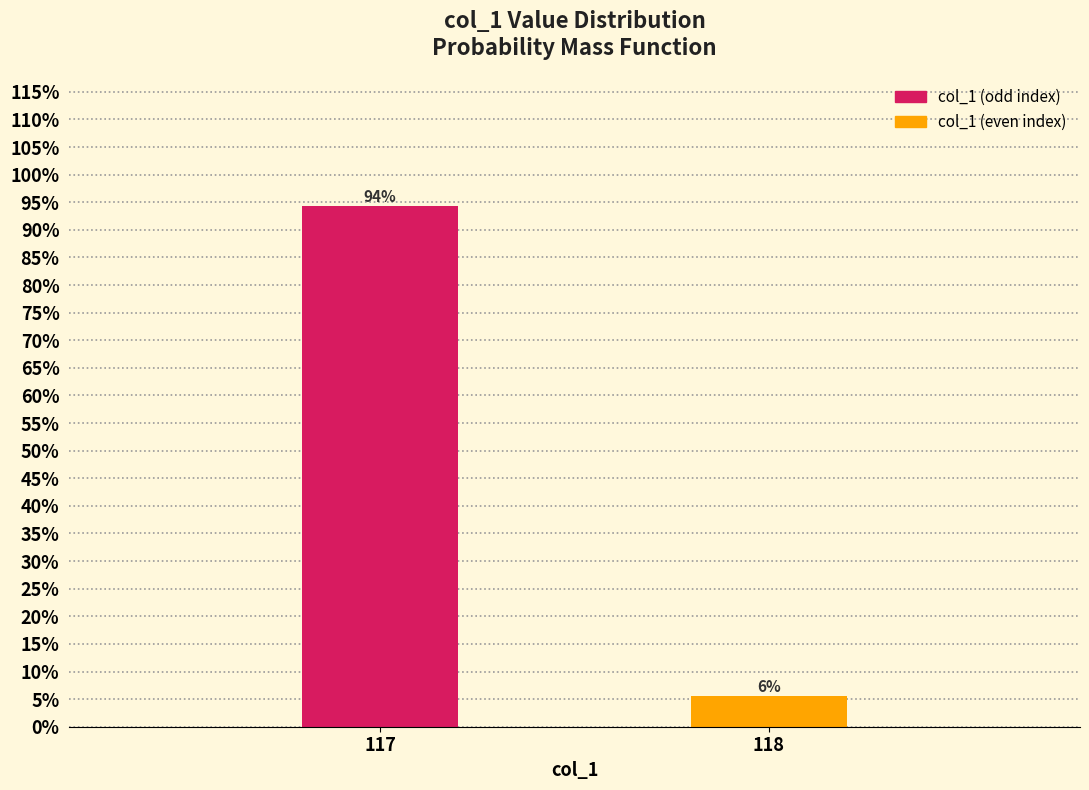

Are the bars horizontal?

No